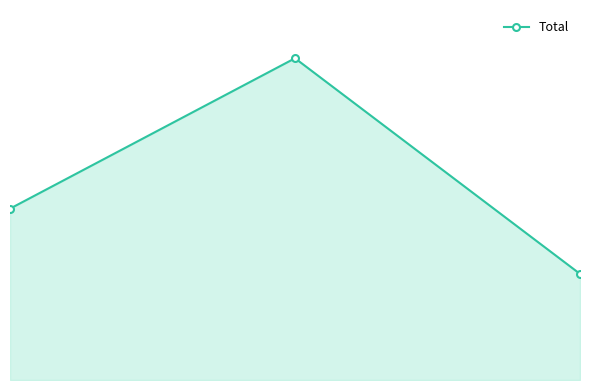

At which label does the data first exceed 1219?

1